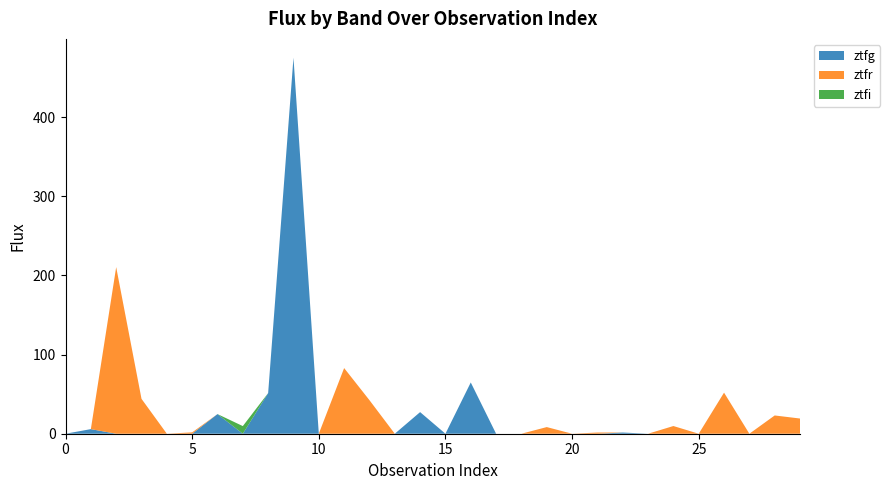

Reading left to right, extract all data points from this chart.

ztfg: 0.0	5.8	0.0	0.0	0.0	0.0	24.8	0.0	51.4	475.3	0.0	0.0	0.0	0.0	27.3	0.0	64.8	0.0	0.0	0.0	0.0	0.0	1.5	0.0	0.0	0.0	0.0	0.0	0.0	0.0
ztfr: 0.0	0.0	210.6	44.1	0.0	1.7	0.0	0.0	0.0	0.0	0.0	83.0	42.4	0.0	0.0	0.0	0.0	0.0	0.0	8.4	0.0	1.5	0.0	0.0	9.7	0.0	51.9	0.0	23.1	19.2
ztfi: 0.0	0.0	0.0	0.0	0.0	0.0	0.0	9.6	0.0	0.0	0.0	0.0	0.0	0.0	0.0	0.0	0.0	0.0	0.0	0.0	0.0	0.0	0.0	0.0	0.0	0.0	0.0	0.0	0.0	0.0